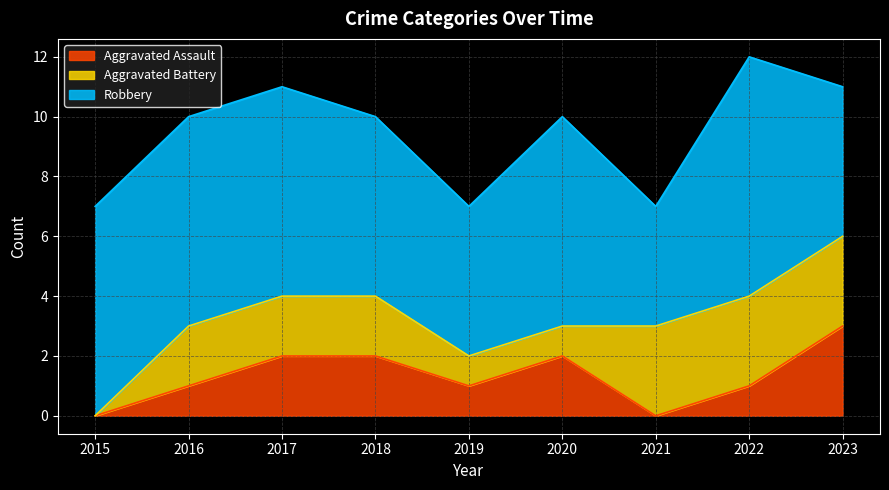

What is the difference between the second highest and second lowest values in the Aggravated Battery series?

2